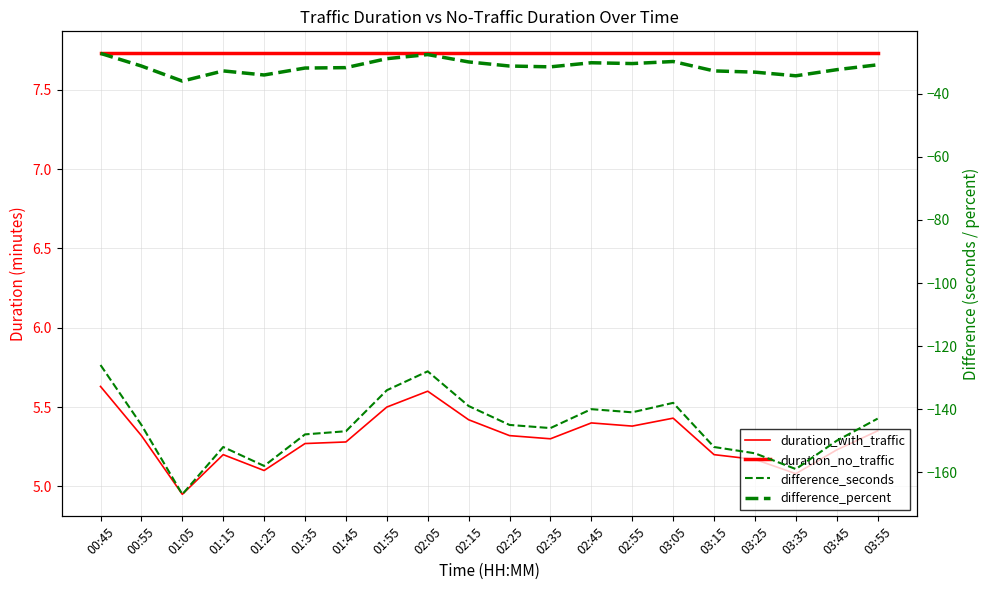

Rank the series by their maximum value, from lowest to highest.

difference_seconds, difference_percent, duration_with_traffic, duration_no_traffic